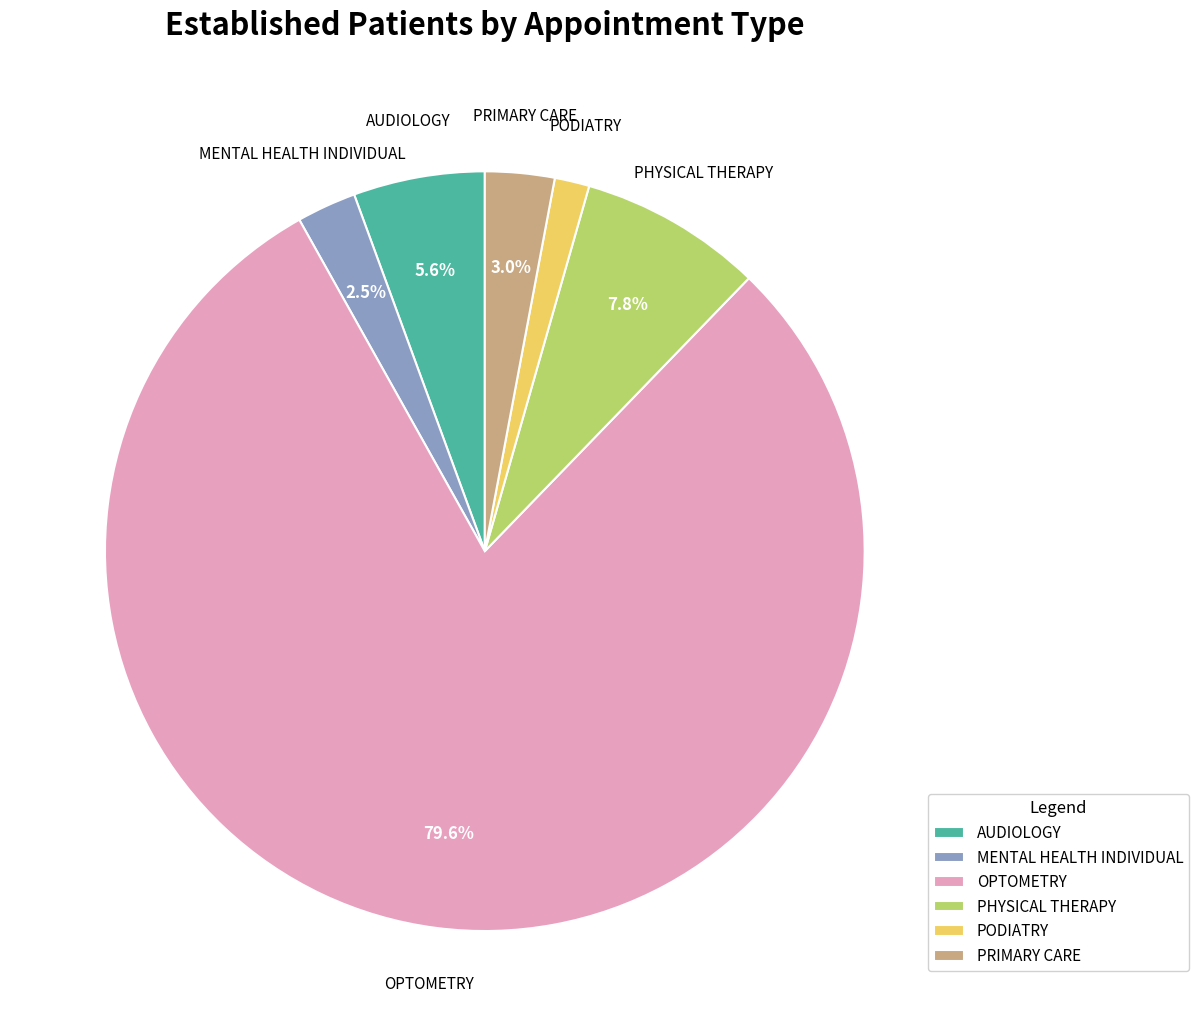

Approximately how many times larger is the value at PHYSICAL THERAPY compared to AUDIOLOGY?

1.4